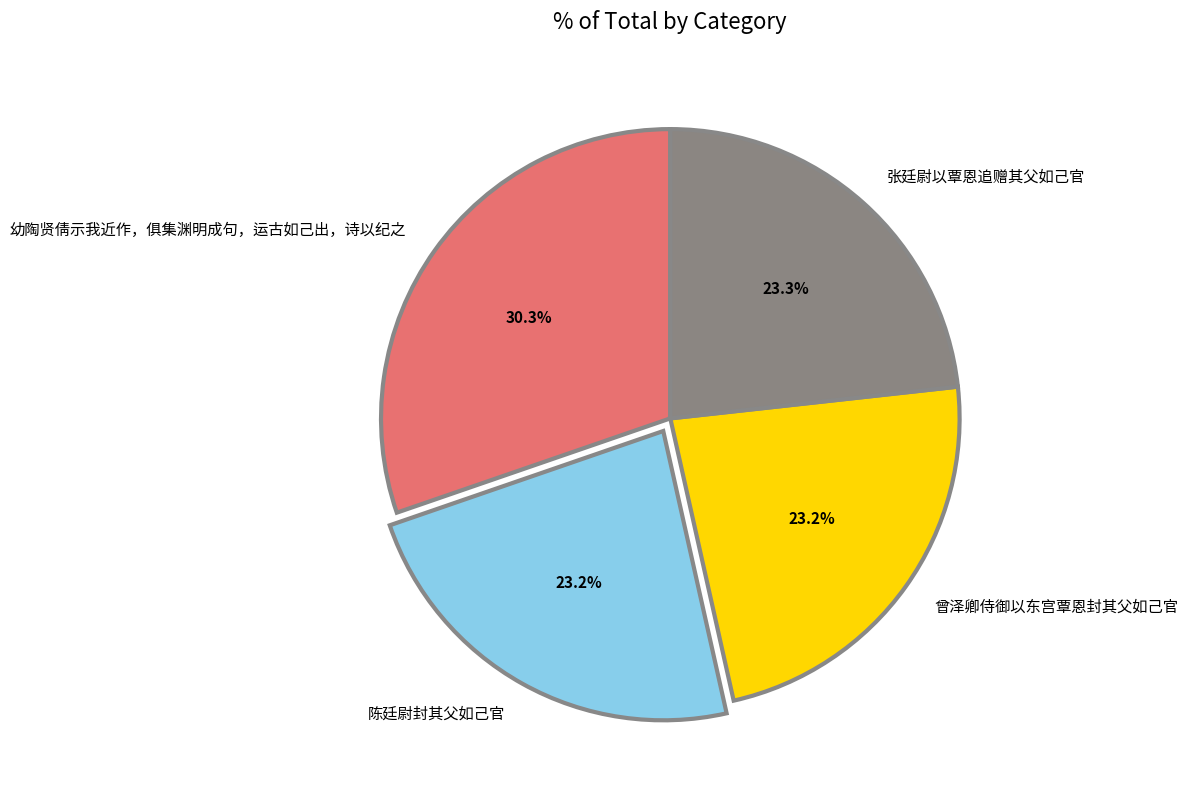

How many segments does this pie chart have?

4